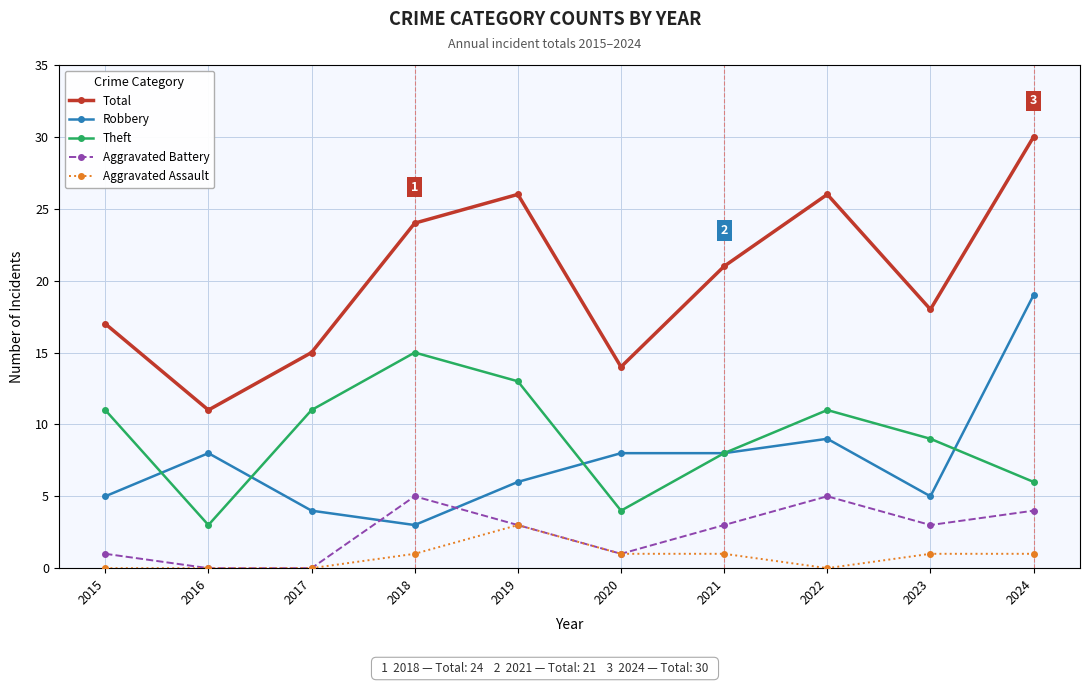

At which category does the chart reach its peak across all series?

2024